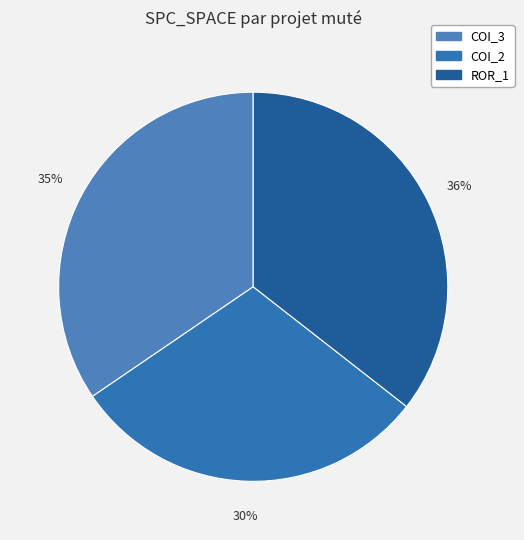

Count the number of slices in the pie.

3